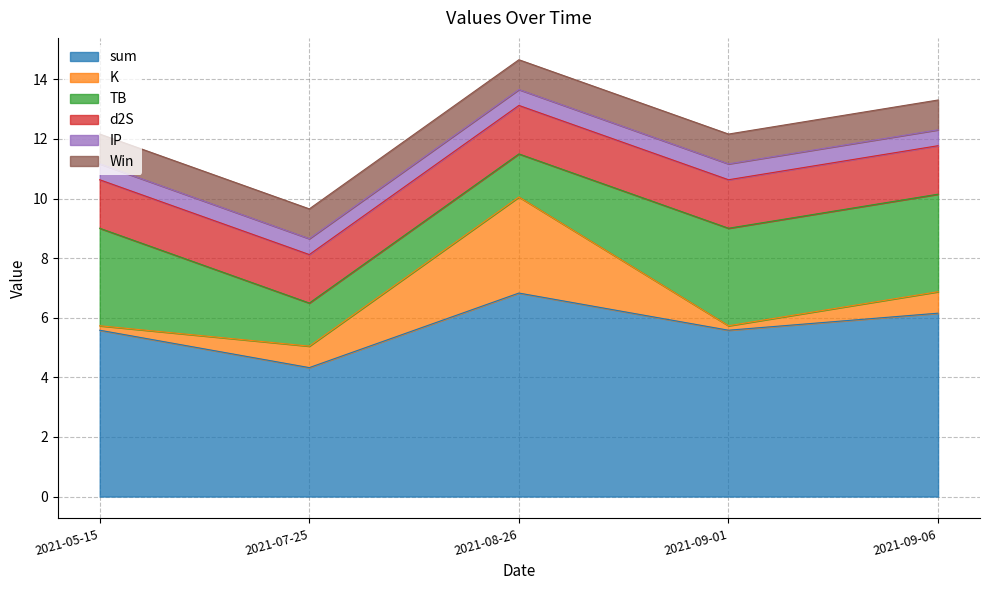

What is the maximum value for d2S?

1.6